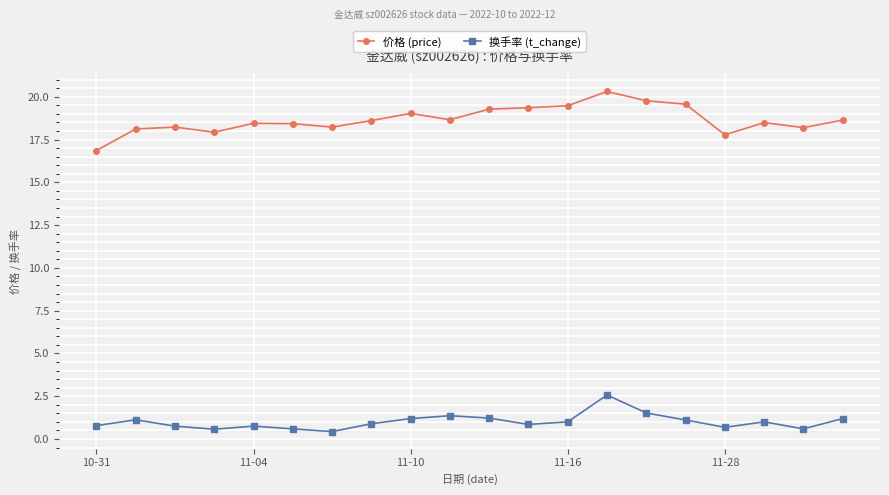

What is the value of the 价格 (price) point at the 8th from the left?

18.6